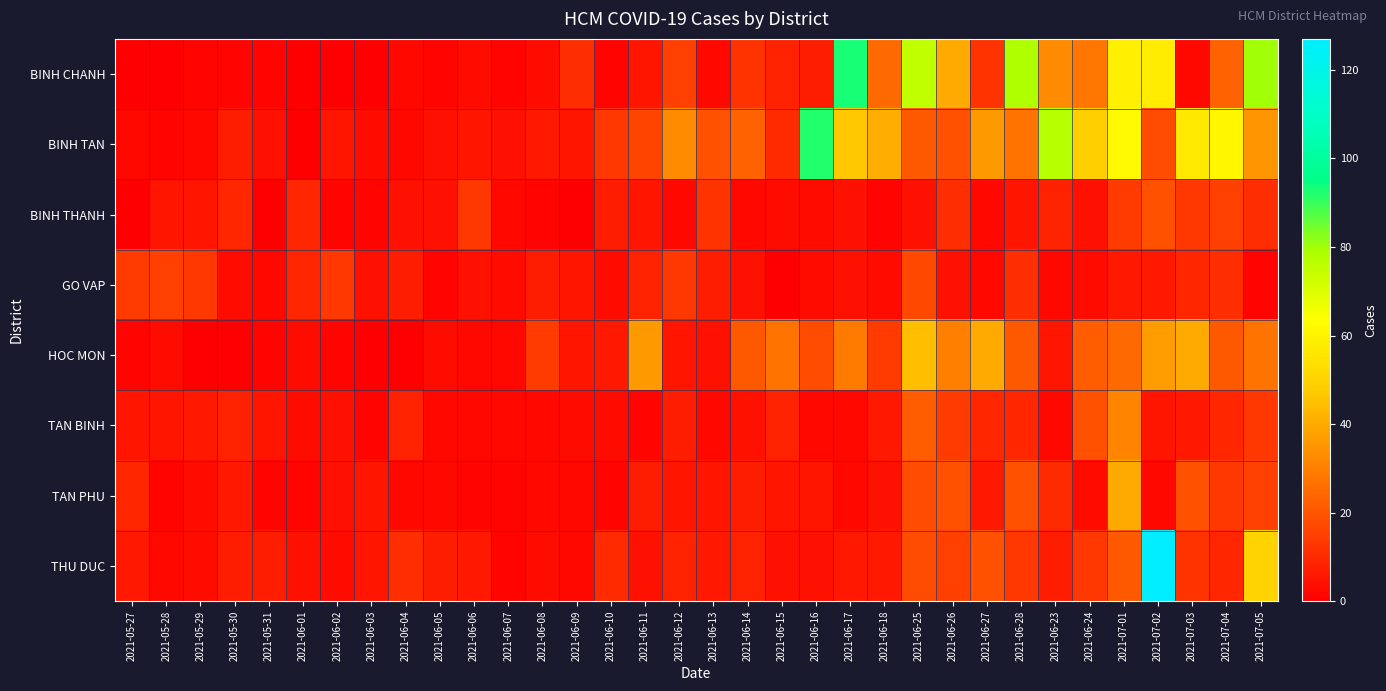

Reading right to left, what are all the values shown in this chart?

BINH CHANH: 2021-07-05=80	2021-07-04=23	2021-07-03=2	2021-07-02=58	2021-07-01=59	2021-06-24=28	2021-06-23=33	2021-06-28=78	2021-06-27=12	2021-06-26=40	2021-06-25=75	2021-06-18=25	2021-06-17=93	2021-06-16=7	2021-06-15=8	2021-06-14=12	2021-06-13=2	2021-06-12=15	2021-06-11=5	2021-06-10=1	2021-06-09=11	2021-06-08=3	2021-06-07=1	2021-06-06=3	2021-06-05=1	2021-06-04=2	2021-06-03=0	2021-06-02=0	2021-06-01=0	2021-05-31=1	2021-05-30=1	2021-05-29=1	2021-05-28=0	2021-05-27=0
BINH TAN: 2021-07-05=35	2021-07-04=61	2021-07-03=57	2021-07-02=18	2021-07-01=62	2021-06-24=49	2021-06-23=77	2021-06-28=27	2021-06-27=36	2021-06-26=19	2021-06-25=21	2021-06-18=41	2021-06-17=47	2021-06-16=92	2021-06-15=10	2021-06-14=23	2021-06-13=19	2021-06-12=33	2021-06-11=16	2021-06-10=13	2021-06-09=5	2021-06-08=6	2021-06-07=4	2021-06-06=5	2021-06-05=4	2021-06-04=2	2021-06-03=3	2021-06-02=5	2021-06-01=0	2021-05-31=4	2021-05-30=7	2021-05-29=2	2021-05-28=1	2021-05-27=2
BINH THANH: 2021-07-05=11	2021-07-04=15	2021-07-03=13	2021-07-02=19	2021-07-01=14	2021-06-24=4	2021-06-23=8	2021-06-28=5	2021-06-27=2	2021-06-26=11	2021-06-25=4	2021-06-18=1	2021-06-17=4	2021-06-16=3	2021-06-15=3	2021-06-14=2	2021-06-13=12	2021-06-12=2	2021-06-11=5	2021-06-10=7	2021-06-09=0	2021-06-08=1	2021-06-07=2	2021-06-06=13	2021-06-05=4	2021-06-04=4	2021-06-03=1	2021-06-02=1	2021-06-01=9	2021-05-31=0	2021-05-30=9	2021-05-29=5	2021-05-28=5	2021-05-27=0
GO VAP: 2021-07-05=1	2021-07-04=11	2021-07-03=9	2021-07-02=6	2021-07-01=6	2021-06-24=3	2021-06-23=2	2021-06-28=11	2021-06-27=2	2021-06-26=4	2021-06-25=17	2021-06-18=3	2021-06-17=4	2021-06-16=3	2021-06-15=0	2021-06-14=4	2021-06-13=7	2021-06-12=13	2021-06-11=8	2021-06-10=3	2021-06-09=5	2021-06-08=7	2021-06-07=3	2021-06-06=4	2021-06-05=1	2021-06-04=7	2021-06-03=4	2021-06-02=13	2021-06-01=9	2021-05-31=2	2021-05-30=3	2021-05-29=13	2021-05-28=15	2021-05-27=14
HOC MON: 2021-07-05=27	2021-07-04=21	2021-07-03=40	2021-07-02=37	2021-07-01=25	2021-06-24=22	2021-06-23=5	2021-06-28=21	2021-06-27=40	2021-06-26=30	2021-06-25=45	2021-06-18=14	2021-06-17=29	2021-06-16=18	2021-06-15=27	2021-06-14=21	2021-06-13=4	2021-06-12=5	2021-06-11=36	2021-06-10=6	2021-06-09=5	2021-06-08=14	2021-06-07=2	2021-06-06=2	2021-06-05=3	2021-06-04=0	2021-06-03=0	2021-06-02=1	2021-06-01=3	2021-05-31=1	2021-05-30=0	2021-05-29=0	2021-05-28=3	2021-05-27=1
TAN BINH: 2021-07-05=13	2021-07-04=9	2021-07-03=6	2021-07-02=5	2021-07-01=31	2021-06-24=19	2021-06-23=2	2021-06-28=9	2021-06-27=9	2021-06-26=14	2021-06-25=22	2021-06-18=6	2021-06-17=2	2021-06-16=2	2021-06-15=8	2021-06-14=4	2021-06-13=2	2021-06-12=7	2021-06-11=1	2021-06-10=3	2021-06-09=3	2021-06-08=2	2021-06-07=2	2021-06-06=2	2021-06-05=2	2021-06-04=8	2021-06-03=1	2021-06-02=4	2021-06-01=3	2021-05-31=5	2021-05-30=8	2021-05-29=6	2021-05-28=5	2021-05-27=5
TAN PHU: 2021-07-05=15	2021-07-04=13	2021-07-03=19	2021-07-02=2	2021-07-01=40	2021-06-24=3	2021-06-23=10	2021-06-28=19	2021-06-27=6	2021-06-26=19	2021-06-25=18	2021-06-18=4	2021-06-17=2	2021-06-16=5	2021-06-15=5	2021-06-14=7	2021-06-13=5	2021-06-12=5	2021-06-11=7	2021-06-10=1	2021-06-09=2	2021-06-08=2	2021-06-07=1	2021-06-06=1	2021-06-05=2	2021-06-04=2	2021-06-03=5	2021-06-02=4	2021-06-01=1	2021-05-31=1	2021-05-30=6	2021-05-29=3	2021-05-28=1	2021-05-27=9
THU DUC: 2021-07-05=50	2021-07-04=9	2021-07-03=12	2021-07-02=127	2021-07-01=21	2021-06-24=13	2021-06-23=7	2021-06-28=13	2021-06-27=19	2021-06-26=15	2021-06-25=18	2021-06-18=6	2021-06-17=6	2021-06-16=4	2021-06-15=4	2021-06-14=8	2021-06-13=6	2021-06-12=8	2021-06-11=4	2021-06-10=10	2021-06-09=2	2021-06-08=3	2021-06-07=1	2021-06-06=6	2021-06-05=7	2021-06-04=11	2021-06-03=5	2021-06-02=3	2021-06-01=4	2021-05-31=7	2021-05-30=7	2021-05-29=3	2021-05-28=2	2021-05-27=6